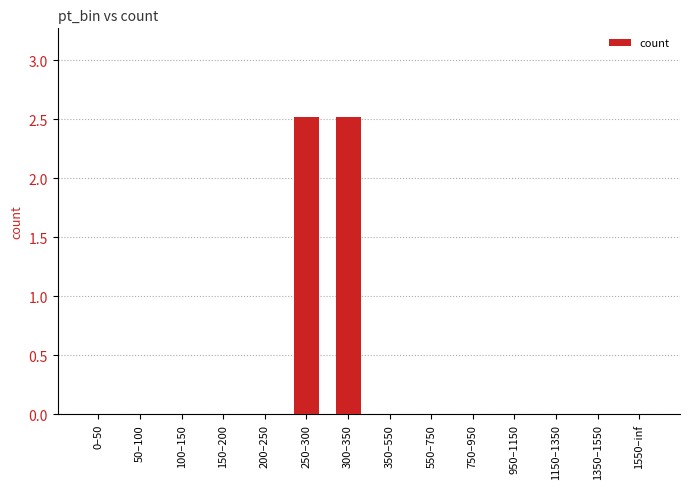

What is the change in value from 100–150 to 250–300?

+2.5